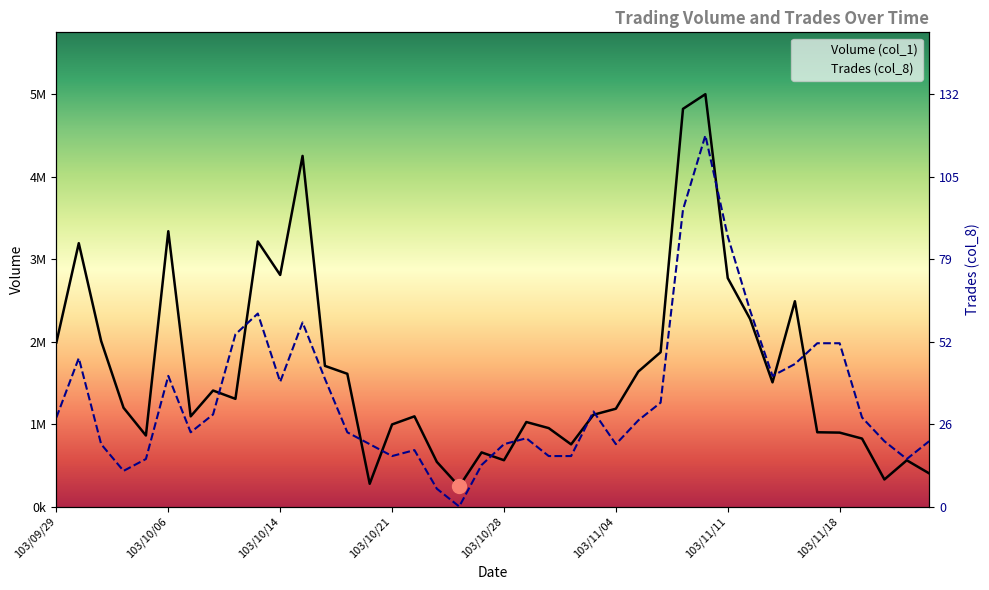

Does the chart have visible grid lines?

No